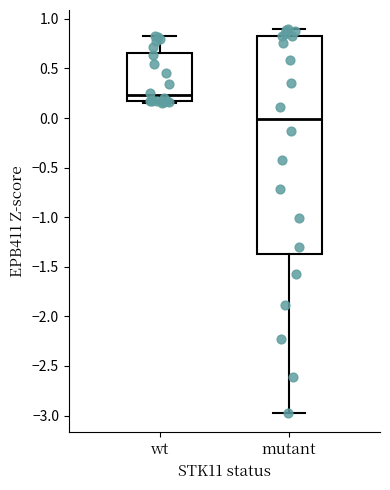

Reading left to right, transcribe this box plot: for each box, give where its median line is, the range the box spans, and where its two whiskers end, as read against the y-axis. The values are not printed on the chart, so give them approximately, as read against the axis.

wt: median 0.25, box 0.15 to 0.65, whiskers 0.15 (just below the box's lower edge) to 0.80
mutant: median 0.00, box -1.35 to 0.85, whiskers -2.95 to 0.90